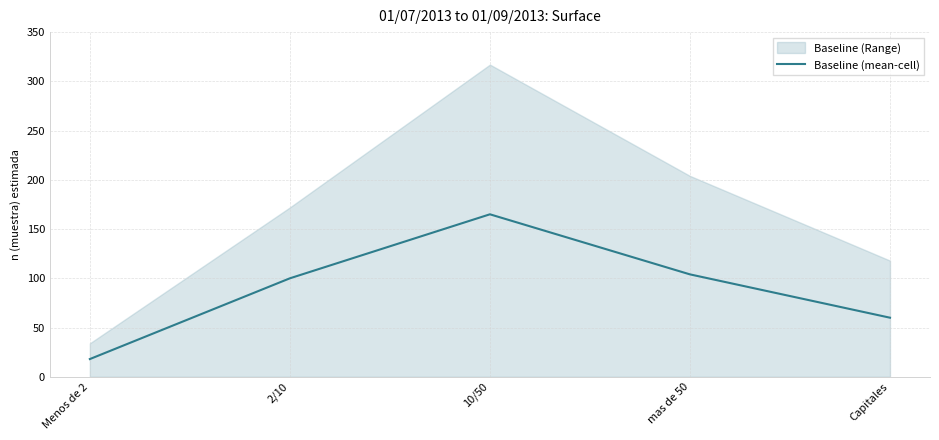

Approximately how many times larger is the value at 10/50 compared to Menos de 2?

9.2